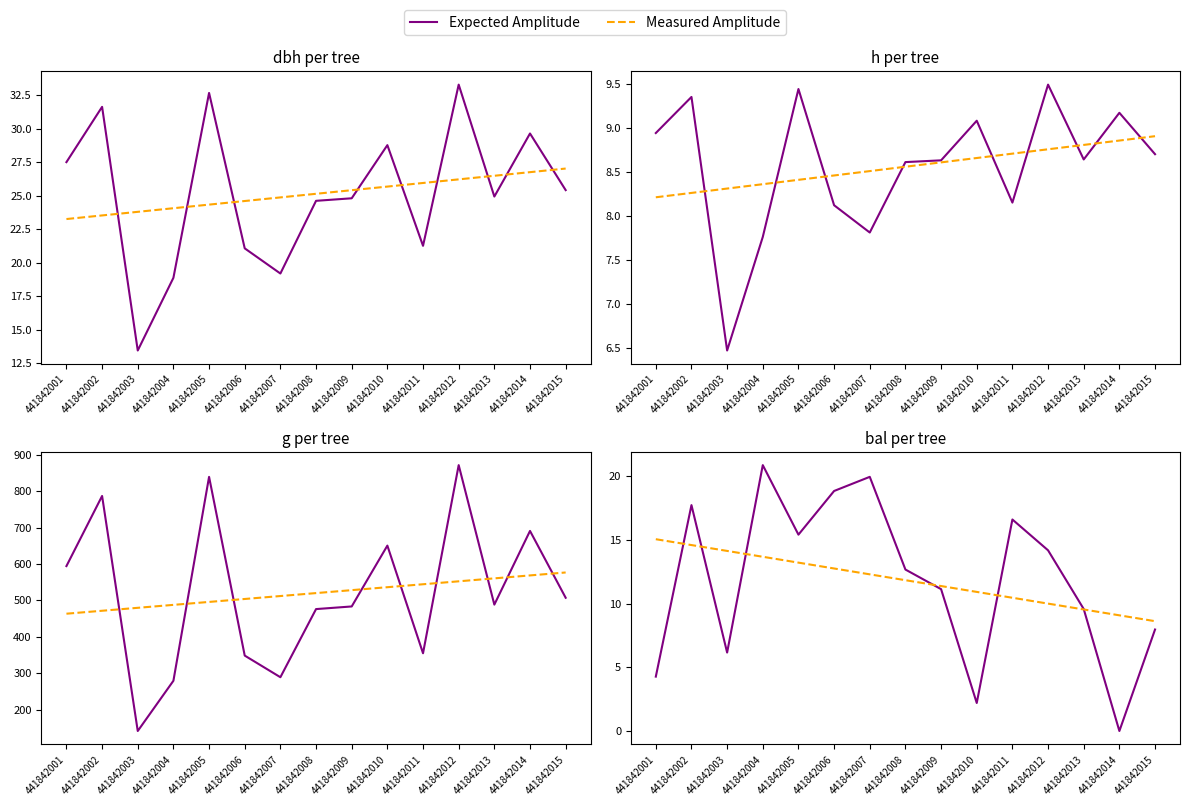

What is the sum of all Expected Amplitude values?

177.7